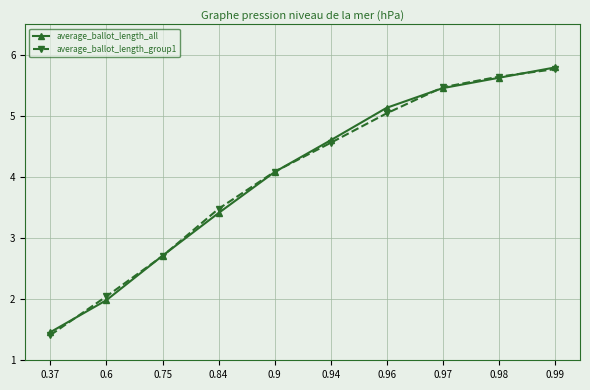

Where do average_ballot_length_all and average_ballot_length_group1 first cross each other?

0.37 and 0.6